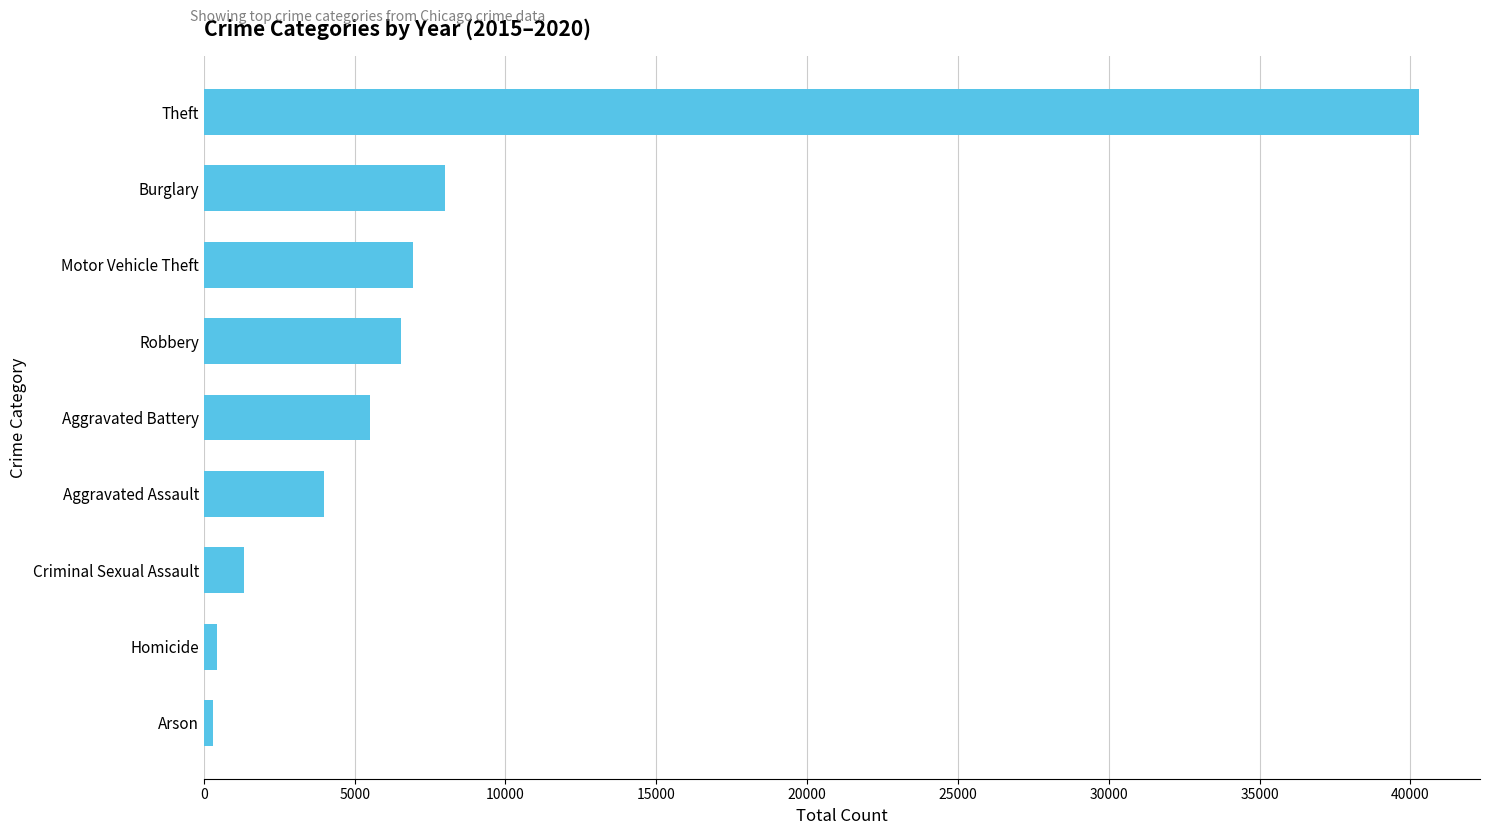

What is the minimum value shown in the chart?

315.0